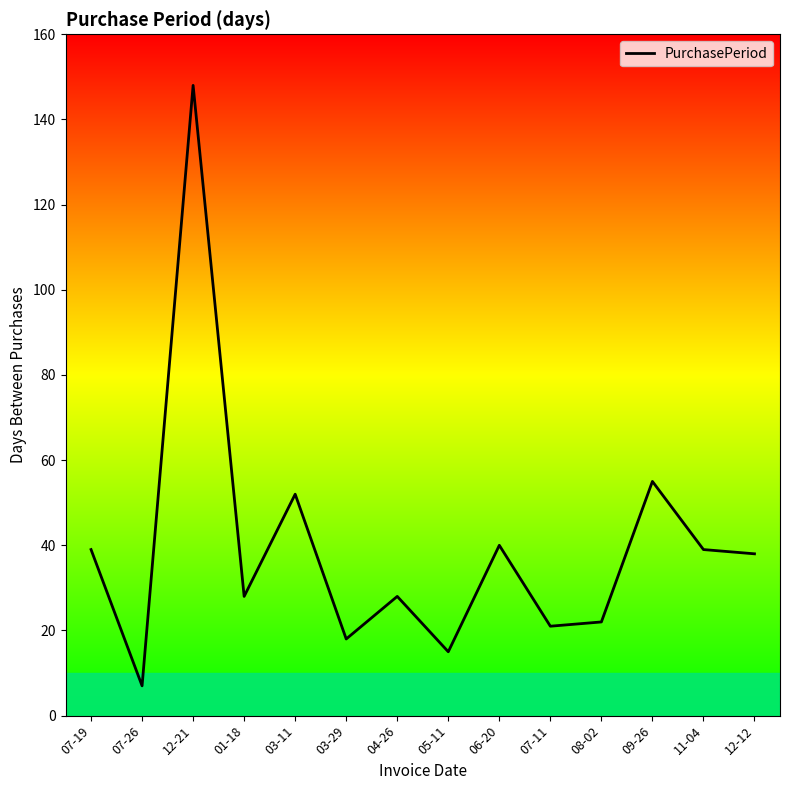

What is the difference between the maximum and minimum values?

141